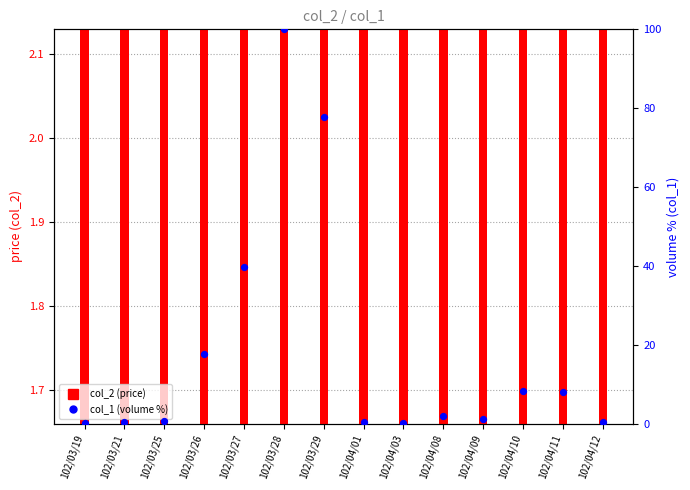

What is the total value across all series at 102/03/19?

1.8